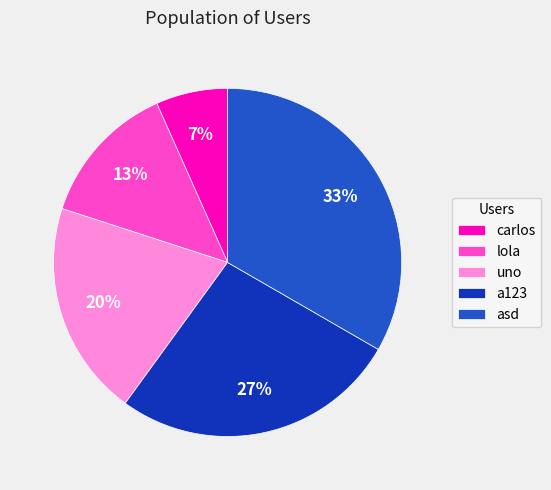

Which category has the biggest portion of the pie?

asd